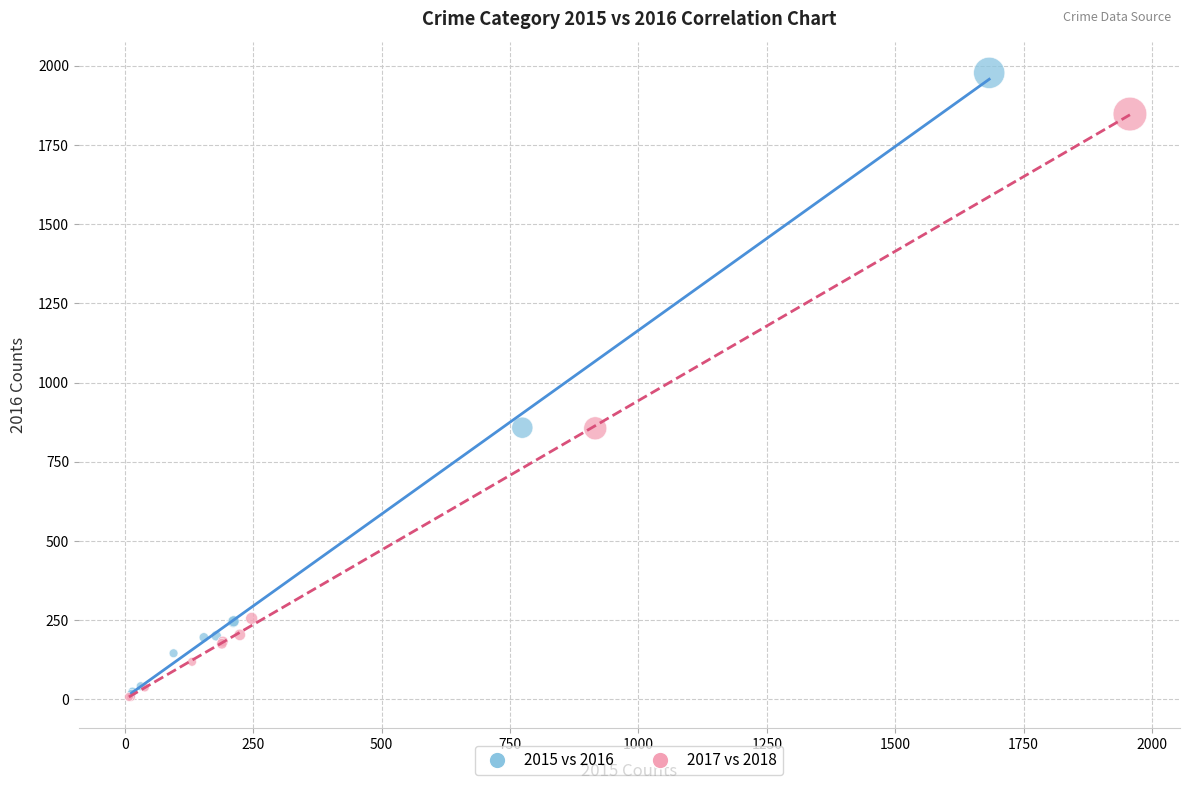

Which series has the largest Y range (max minus min)?

2015 vs 2016